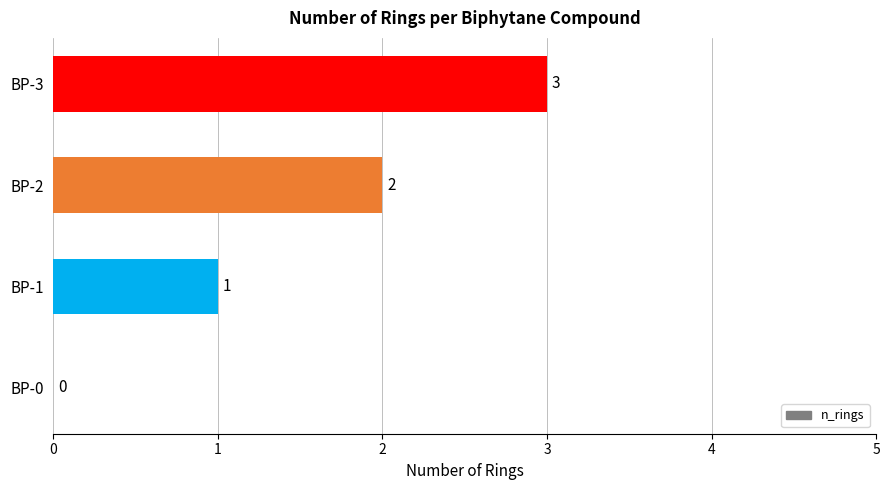

At which label is the value closest to 1?

BP-1